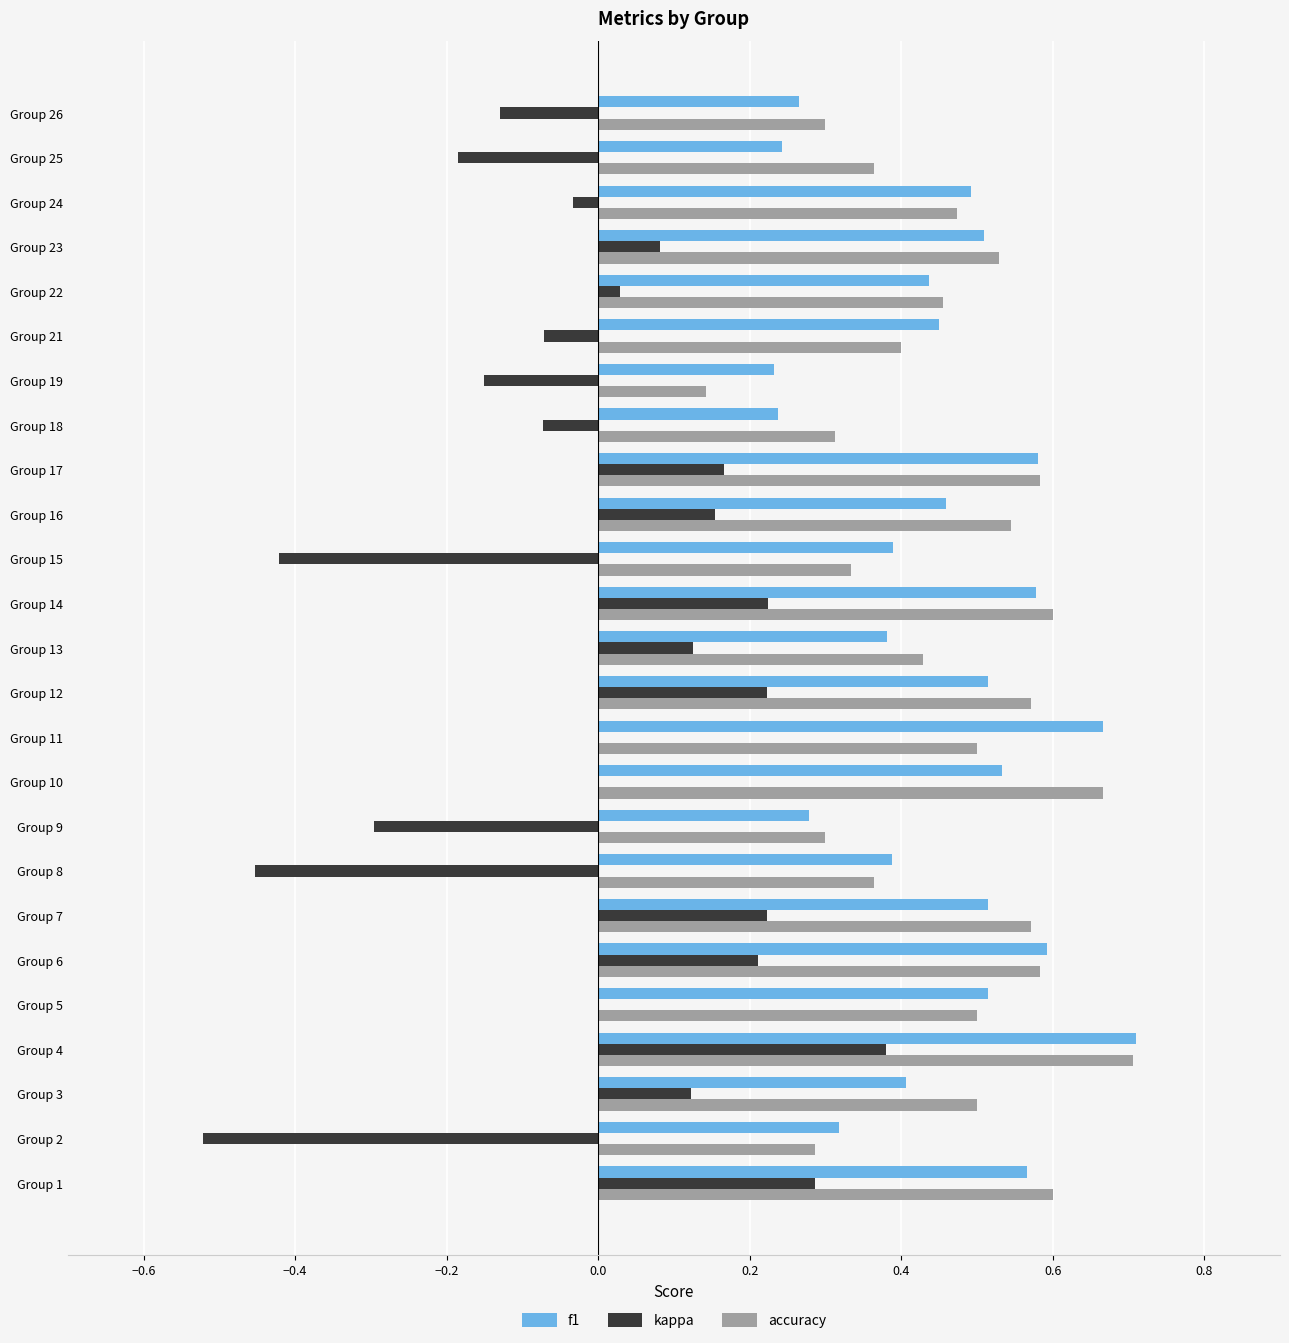

What is the sum of all f1 values?

11.3